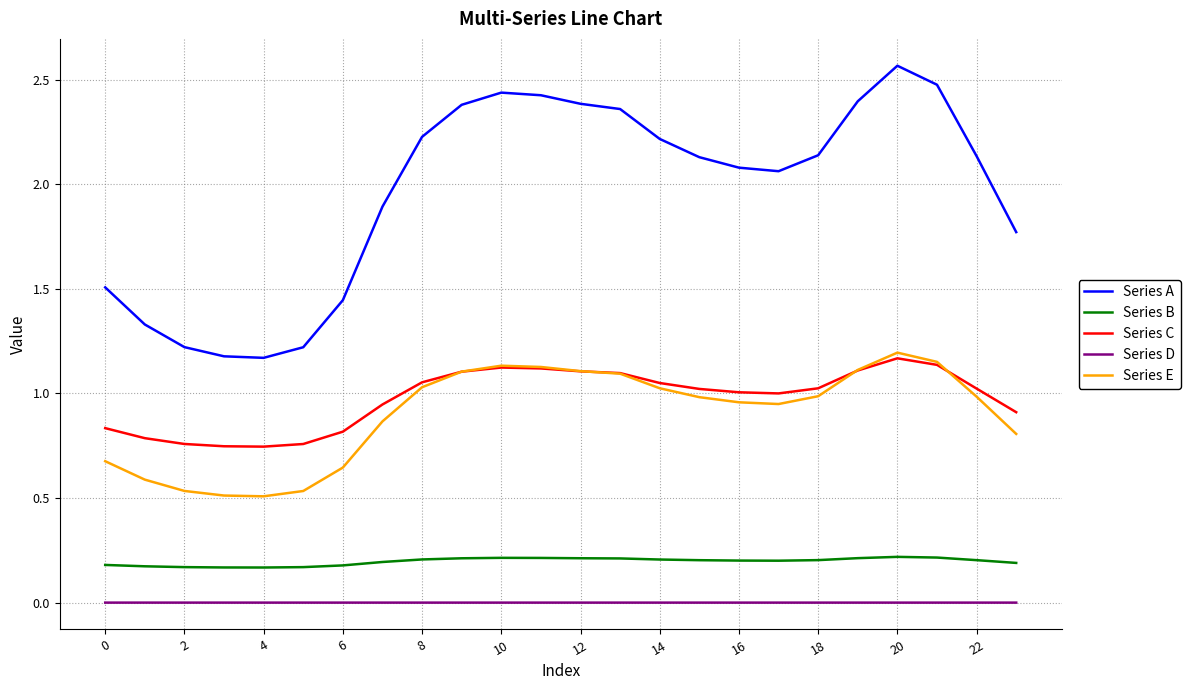

True or false: Series A and Series E cross at least once.

False